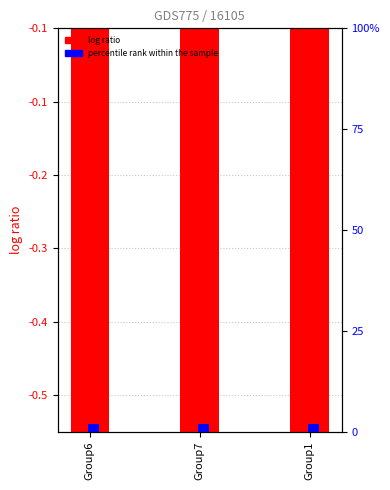

At which category is the sum across all series the highest?

Group7